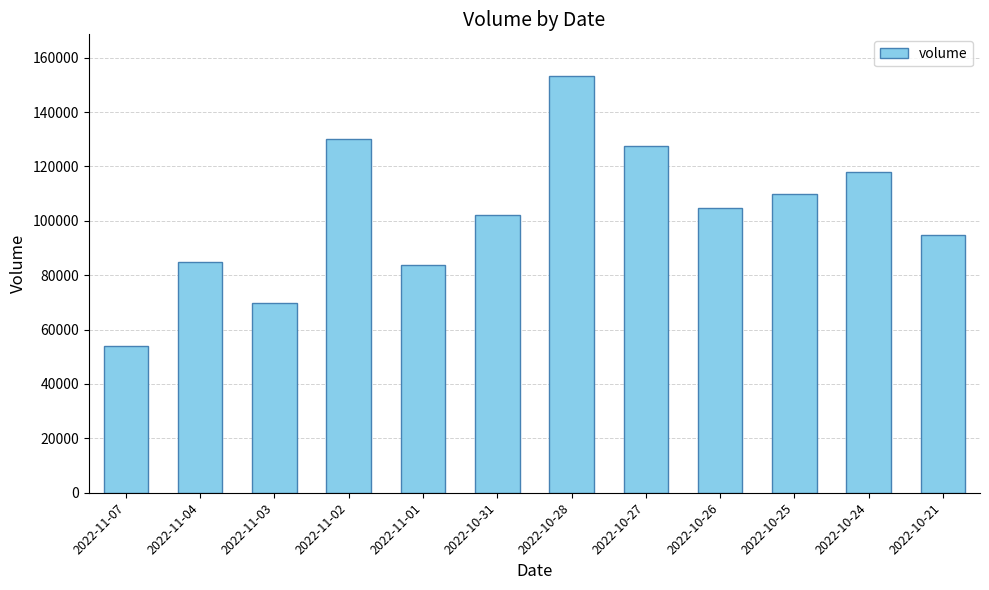

What is the label of the 4th bar from the right?

2022-10-26